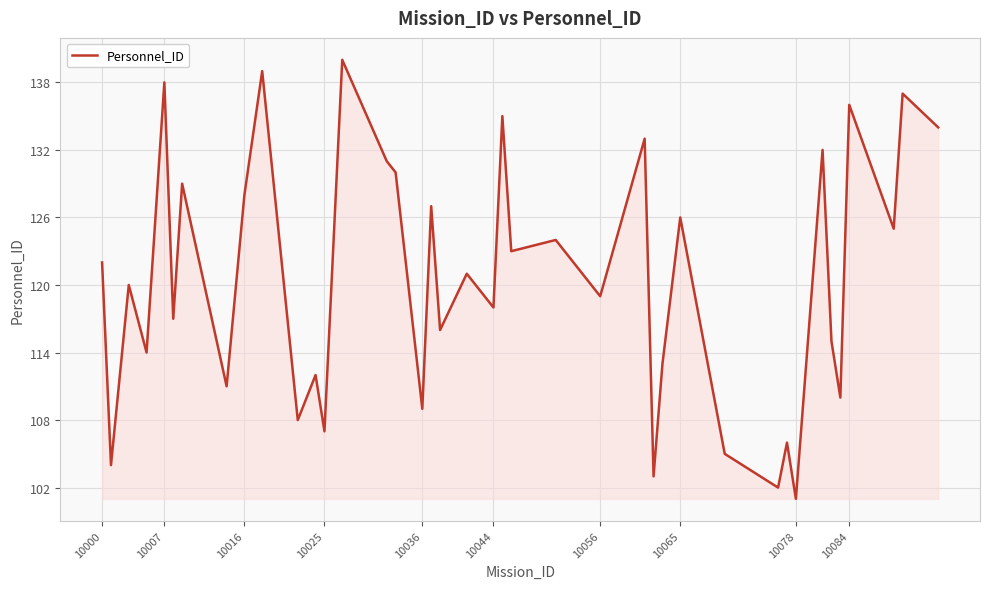

What is the difference between the maximum and minimum values?

39